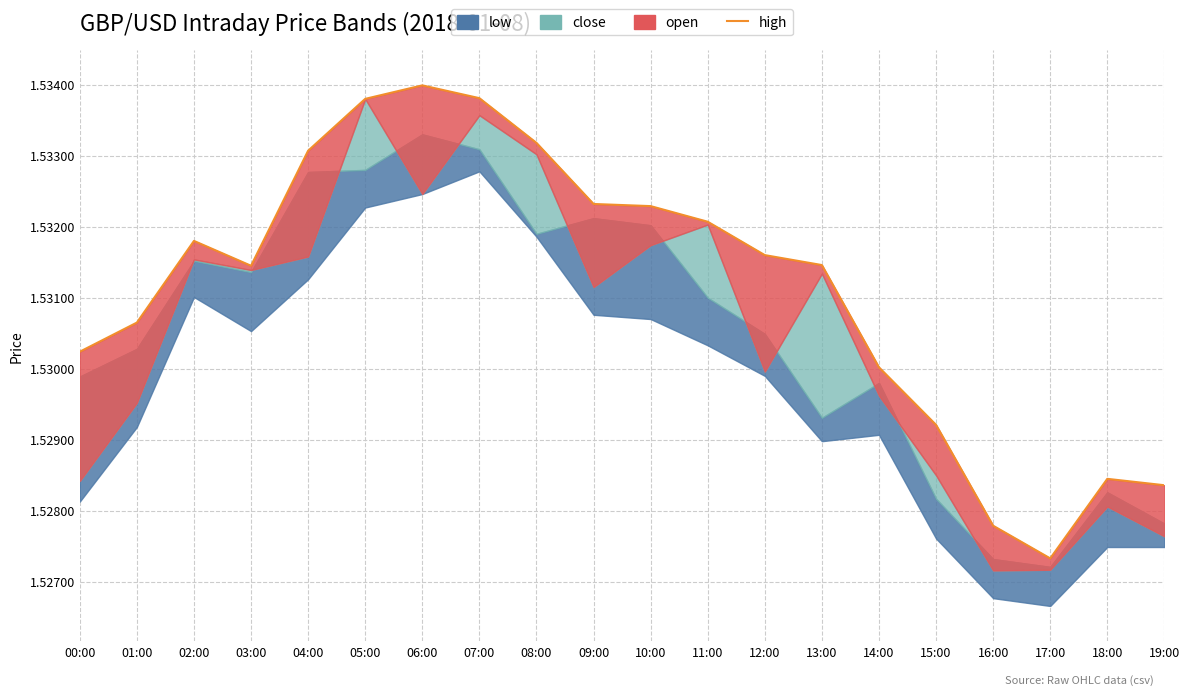

What is the ratio of the value at 07:00 to the value at 02:00?

1.0